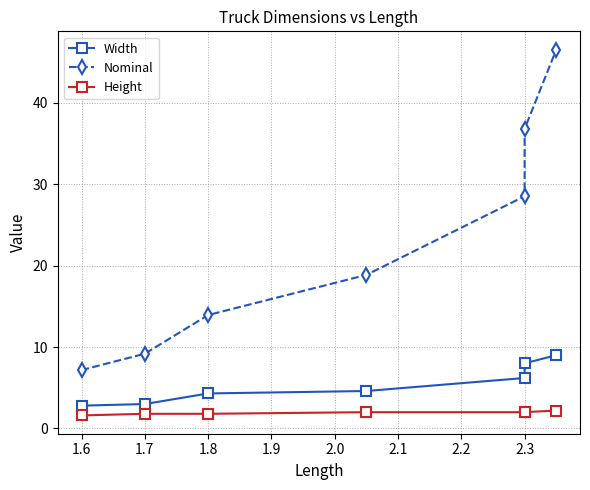

What is the sum of all Width values?

37.9